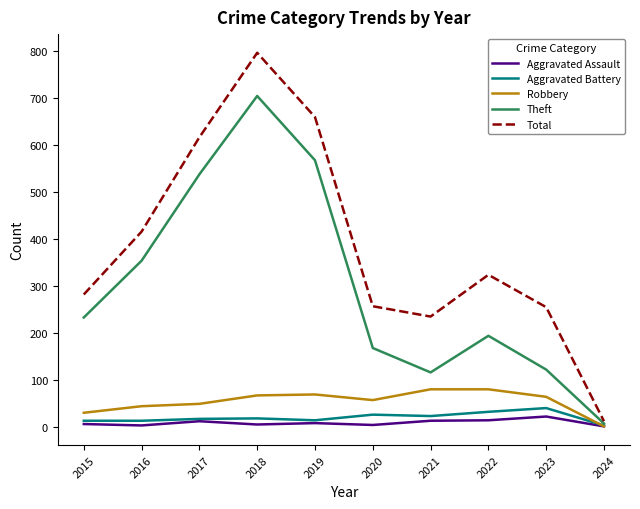

Count the number of data series in this chart.

5